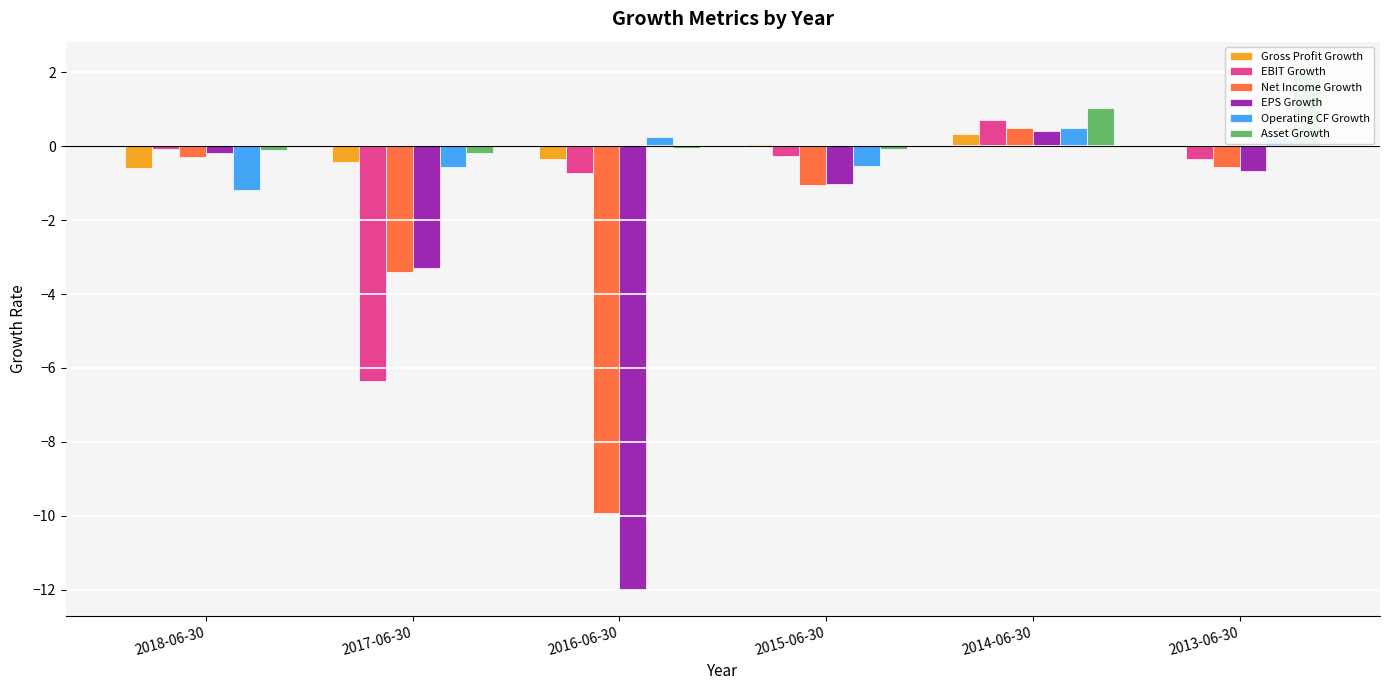

Rank the categories by EBIT Growth value from highest to lowest.

2014-06-30, 2018-06-30, 2015-06-30, 2013-06-30, 2016-06-30, 2017-06-30